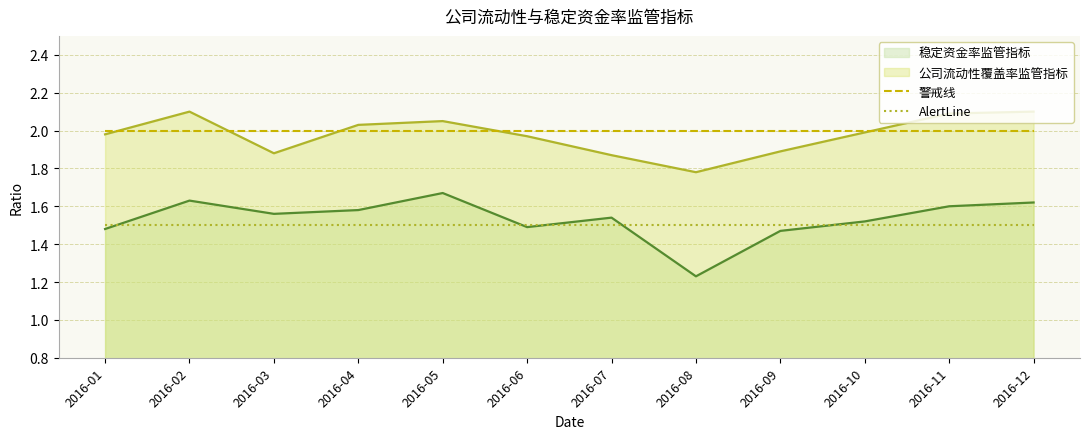

Rank the series by their maximum value, from highest to lowest.

公司流动性覆盖率监管指标, 警戒线, 稳定资金率监管指标, AlertLine